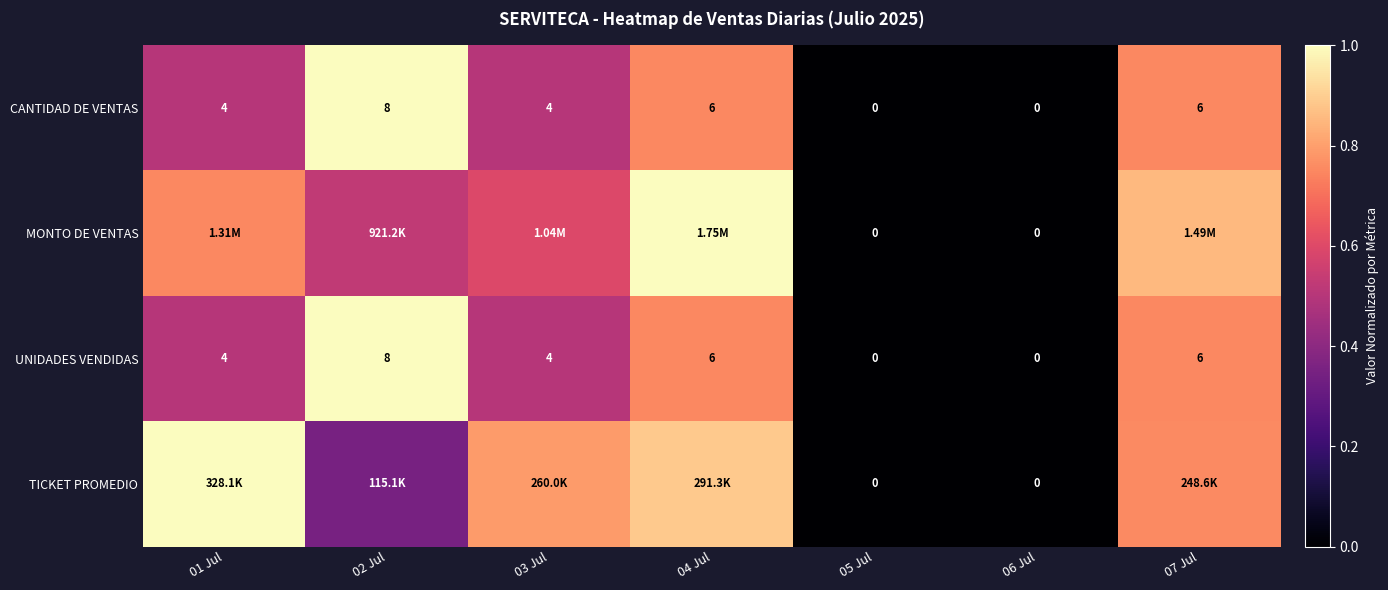

Which category has the highest value in the CANTIDAD DE VENTAS series?

02 Jul